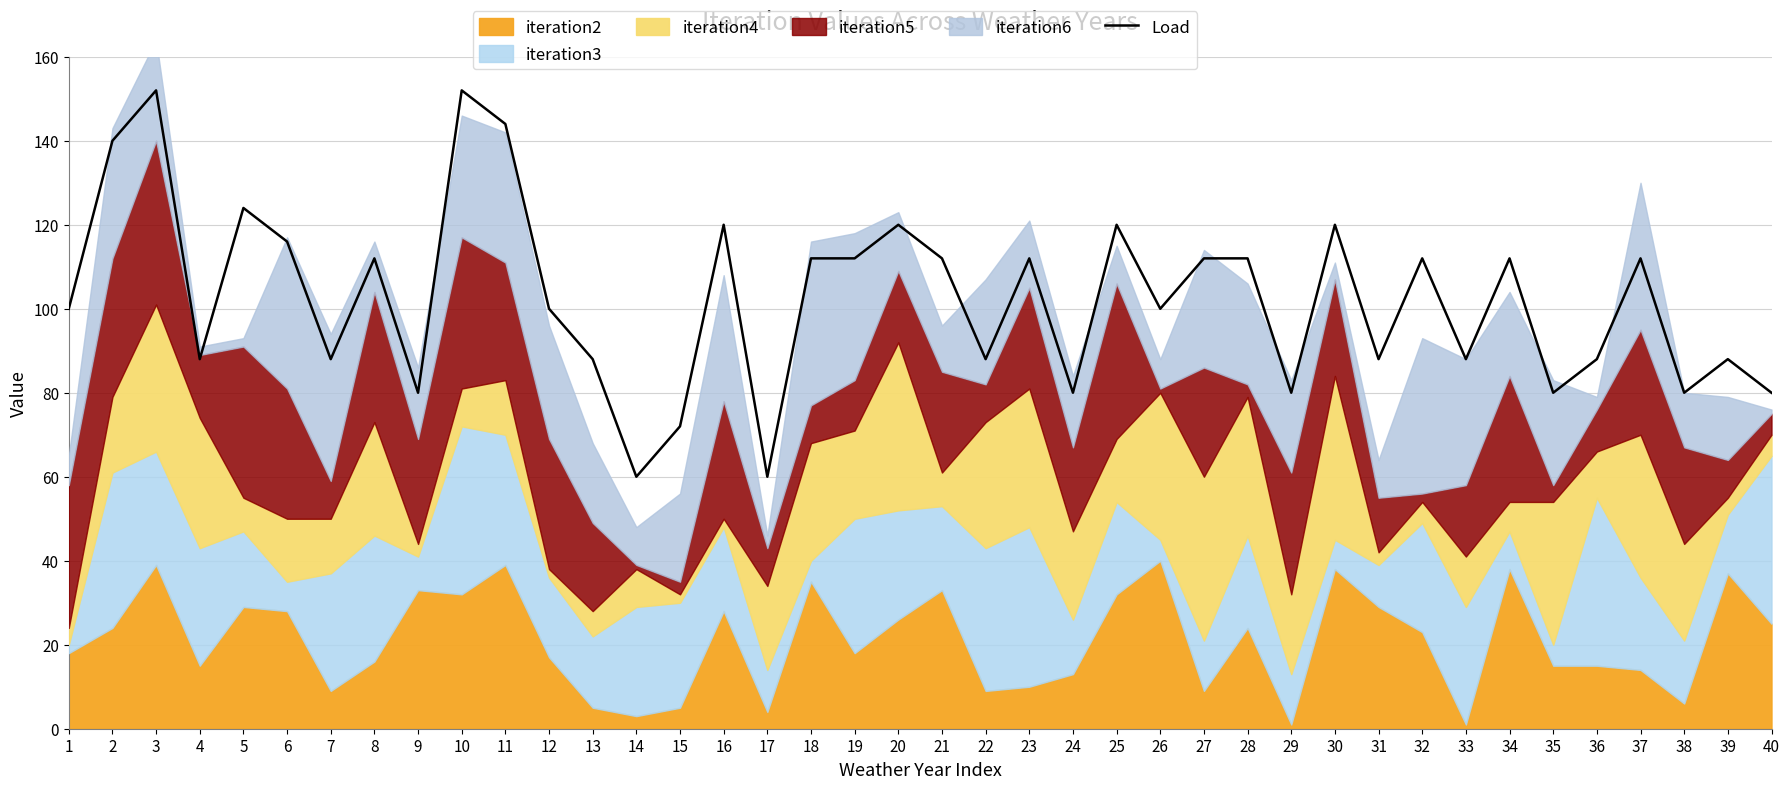

What is the average value?

103